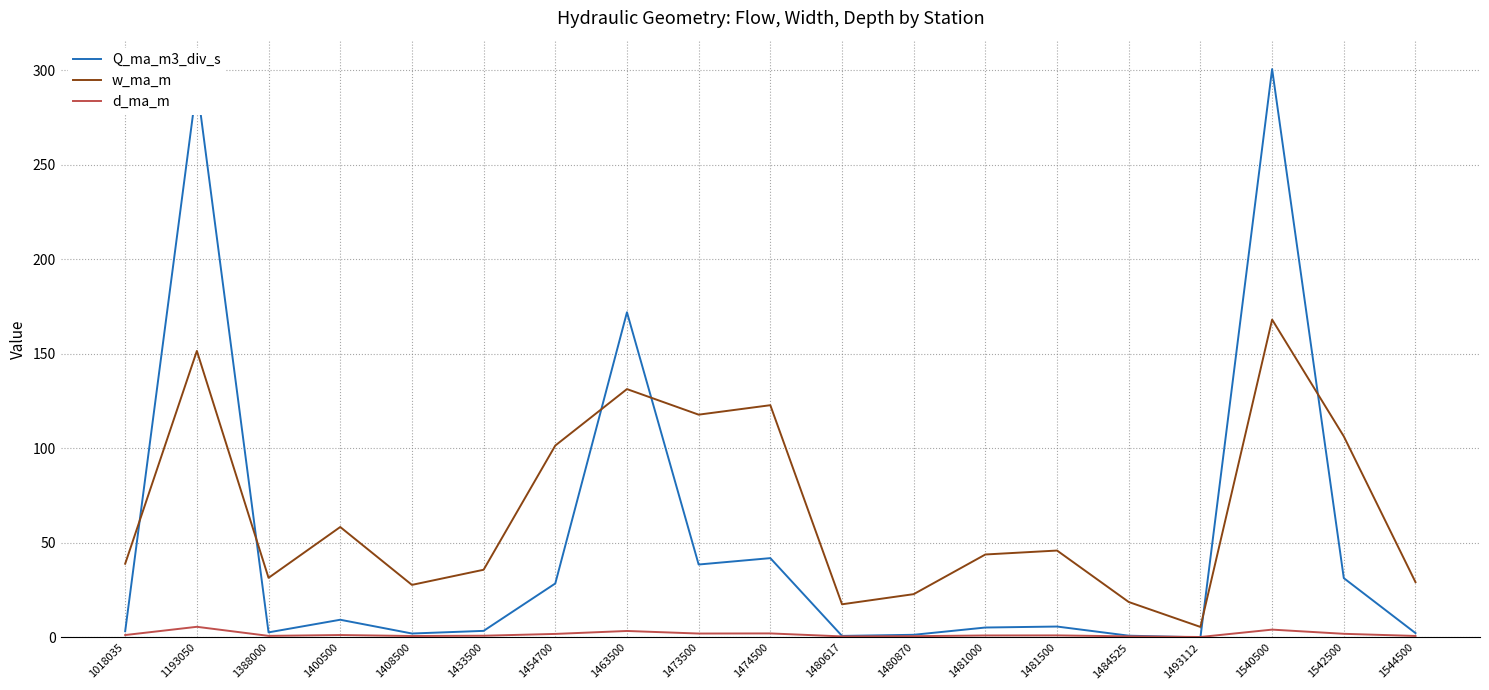

Which series ends up on top after the final intersection of Q_ma_m3_div_s and w_ma_m?

w_ma_m